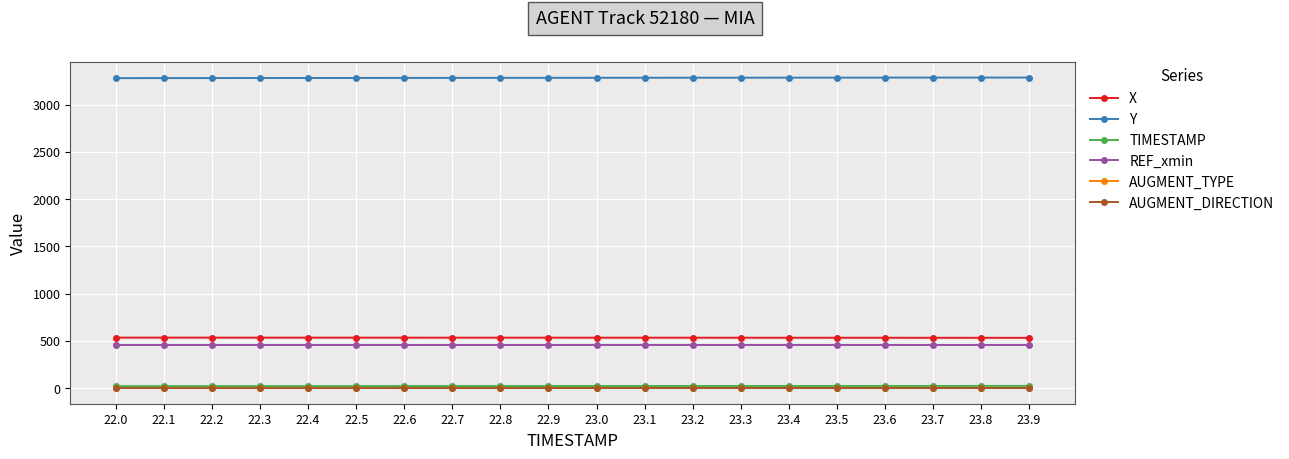

True or false: TIMESTAMP and AUGMENT_DIRECTION cross at least once.

False